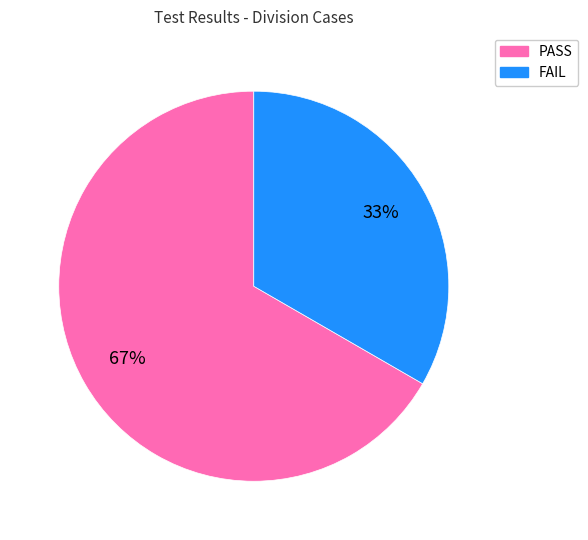

Is it true that FAIL is 23% of the pie?

False